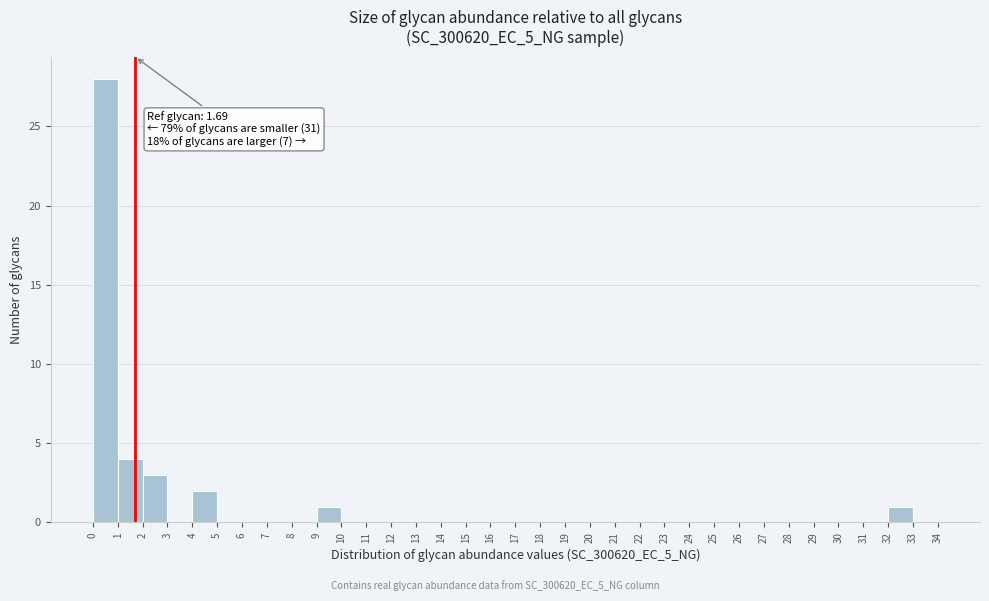

Over which range of the x-axis is the bar tallest?

0 to 1